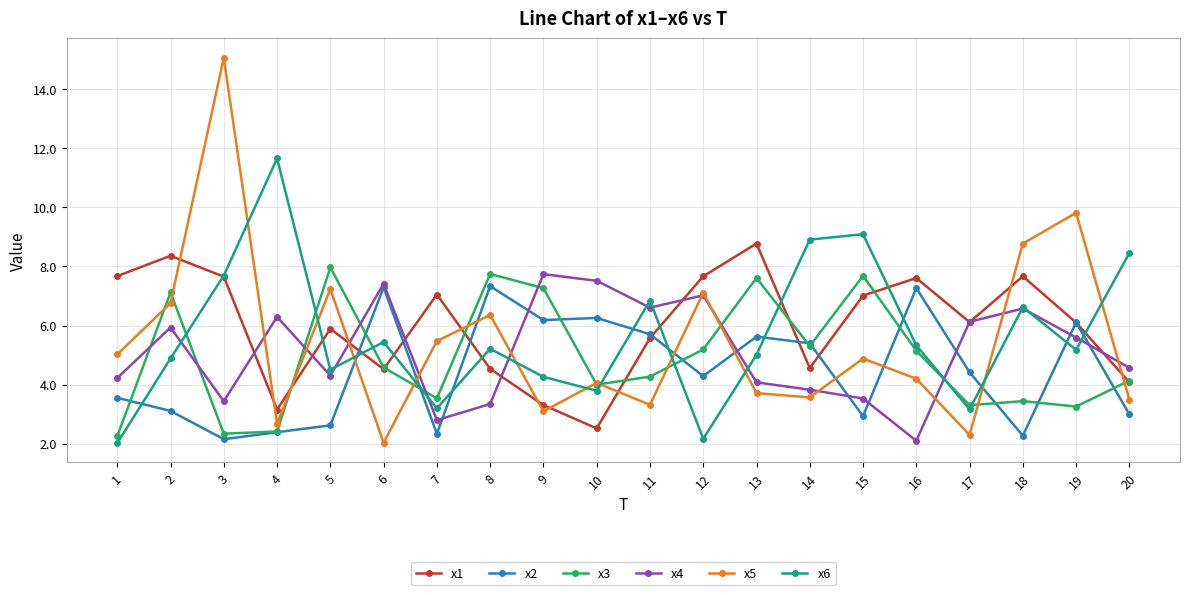

What is the minimum value shown in the chart?

2.0